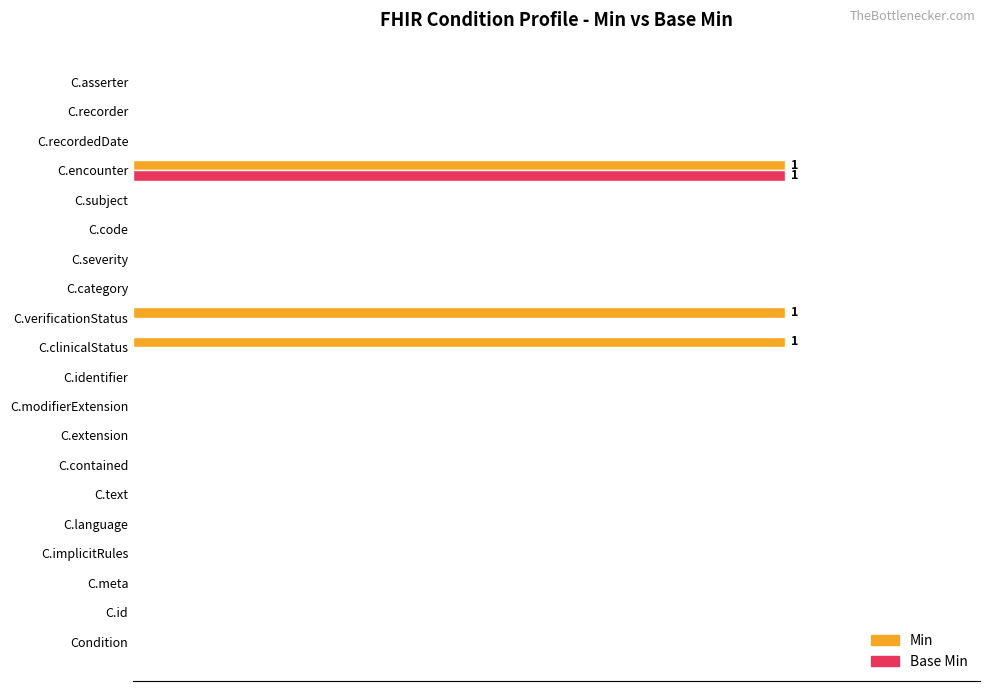

At which label does Base Min reach its peak?

C.encounter